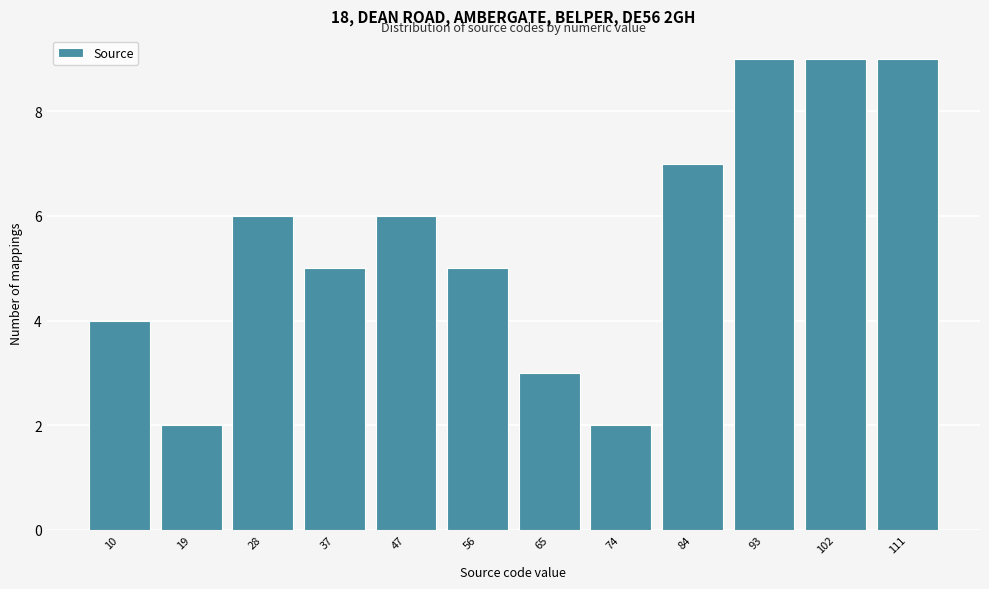

Reading right to left, list all the values displayed in this chart.

9	9	9	7	2	3	5	6	5	6	2	4